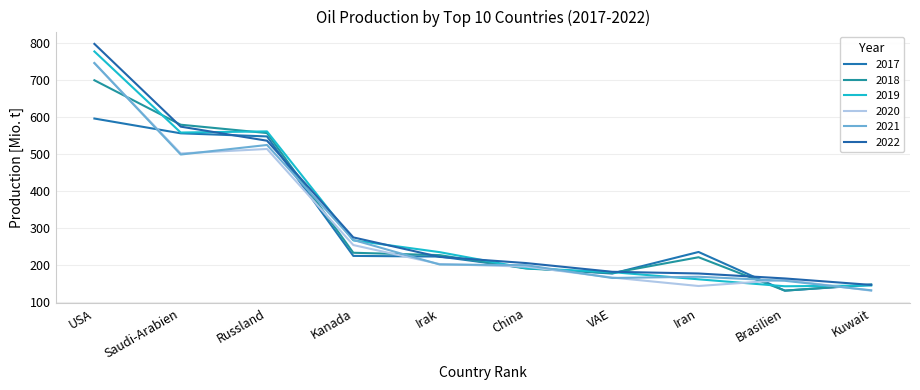

True or false: 2019 and 2020 cross at least once.

True